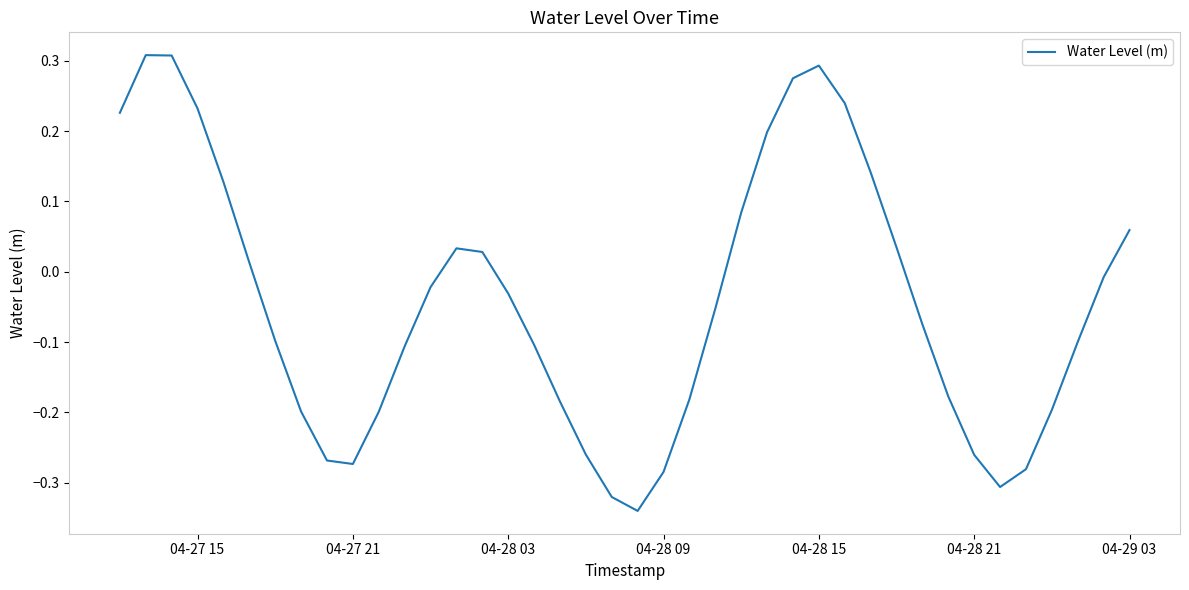

What is the sum of all values?

-1.7